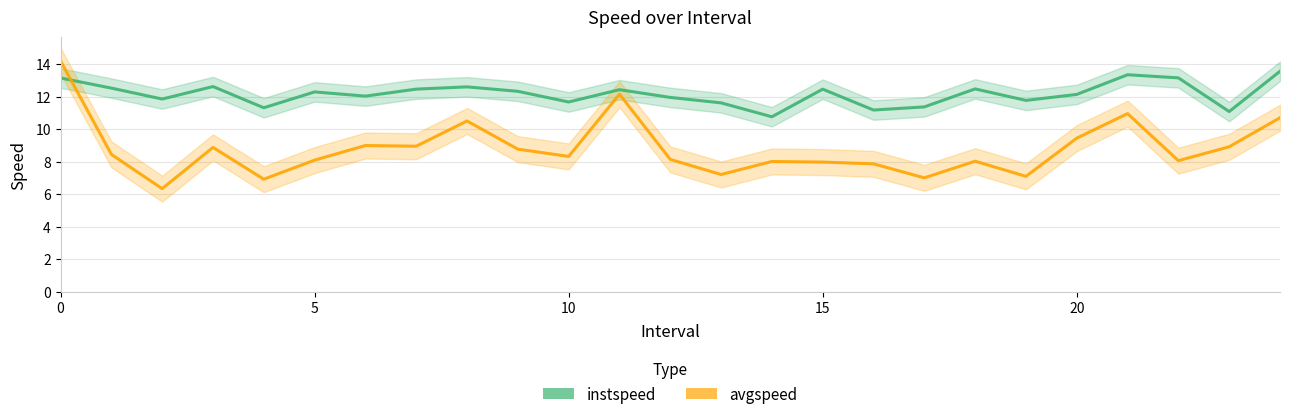

What is the sum of the instspeed values at 17 and 11?

23.8